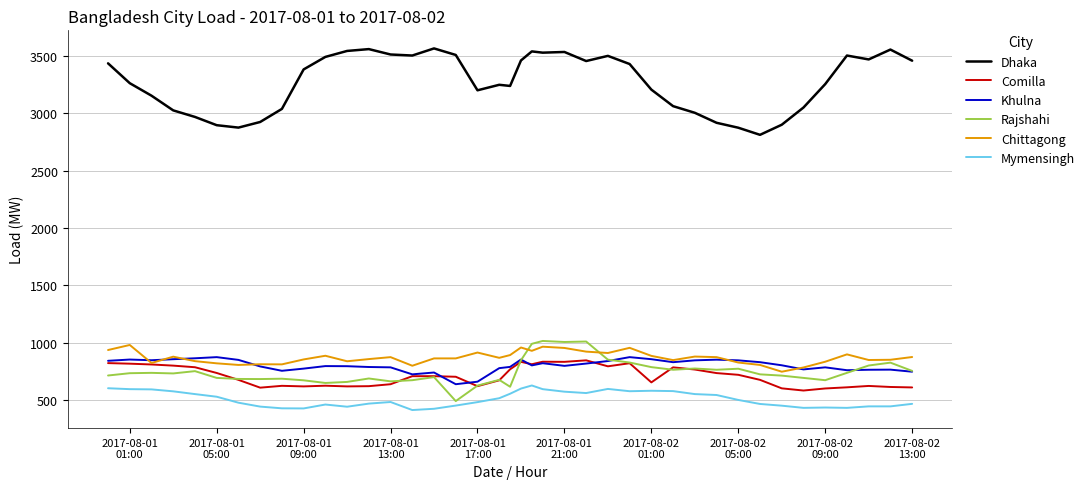

What is the greatest value displayed?

3564